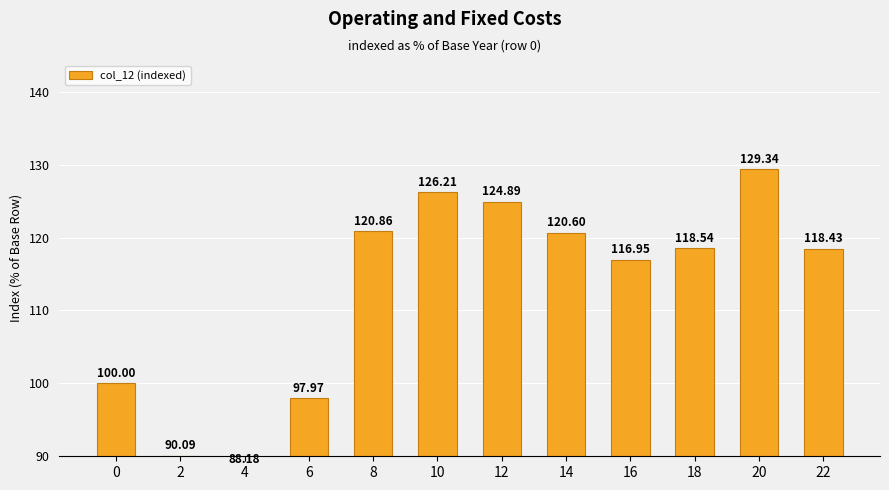

Which label corresponds to the smallest value in the chart?

4